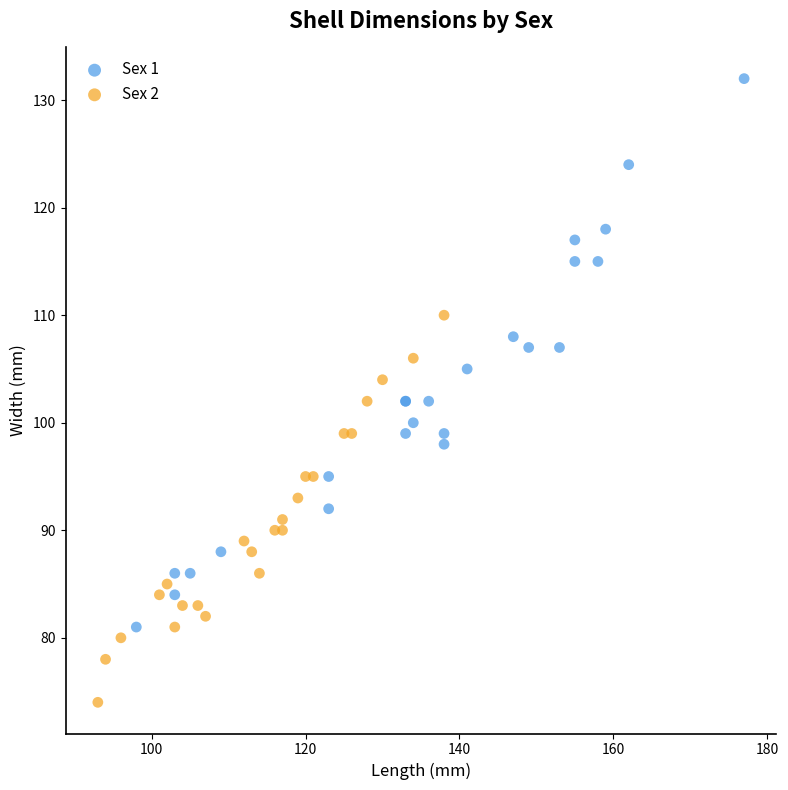

Which series contains the highest Y value?

Sex 1